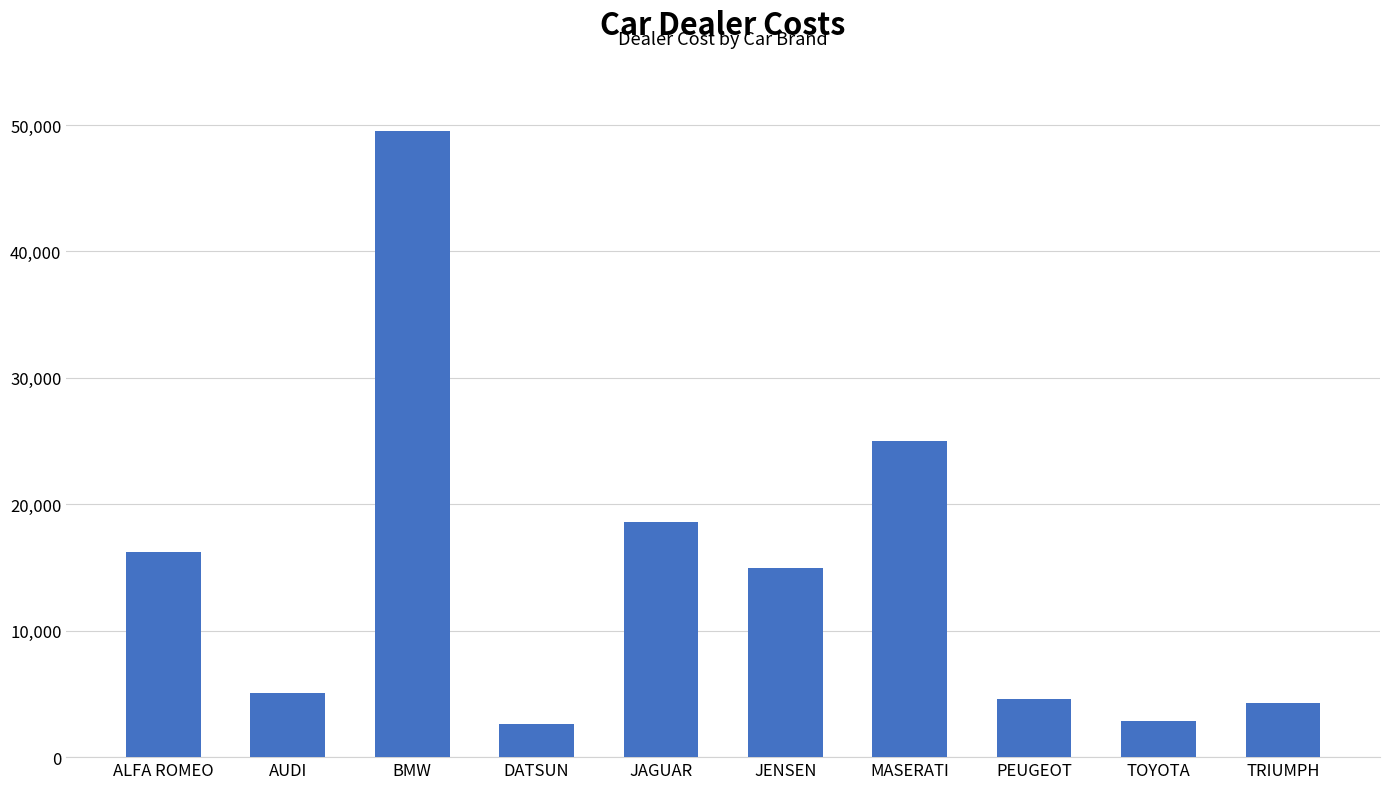

What is the change in value from DATSUN to MASERATI?

+22374